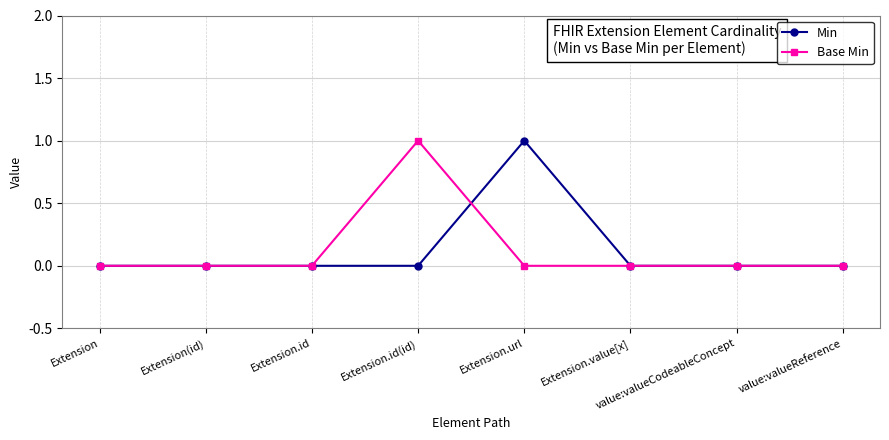

Reading left to right, list all the values displayed in this chart.

Min: 0	0	0	0	1	0	0	0
Base Min: 0	0	0	1	0	0	0	0